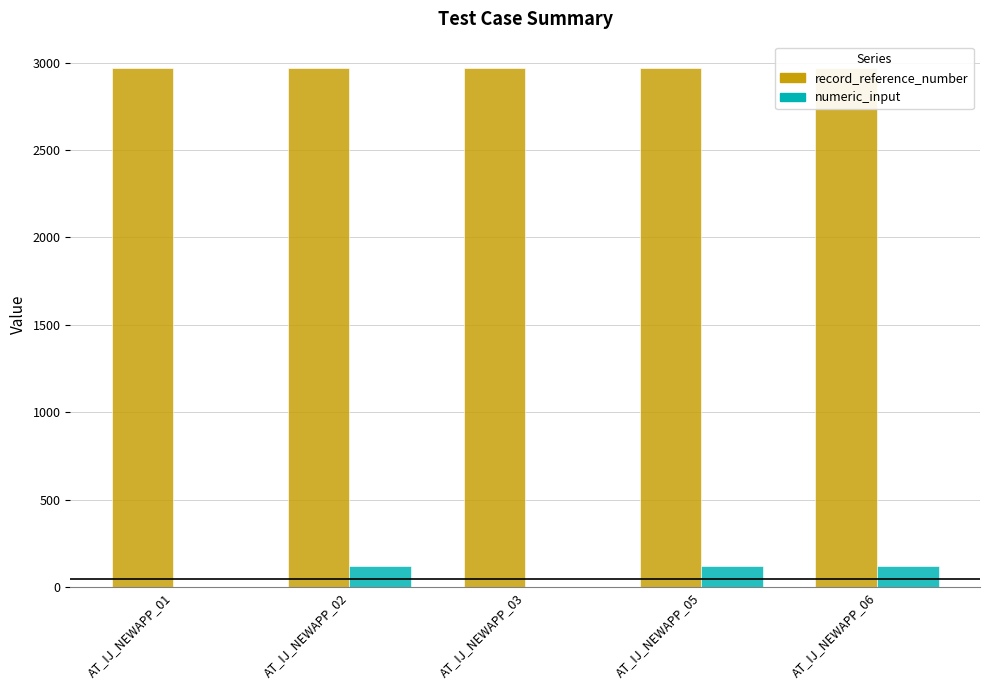

Reading left to right, extract all data points from this chart.

record_reference_number: 2971	2971	2971	2971	2971
numeric_input: 0	123	0	123	123